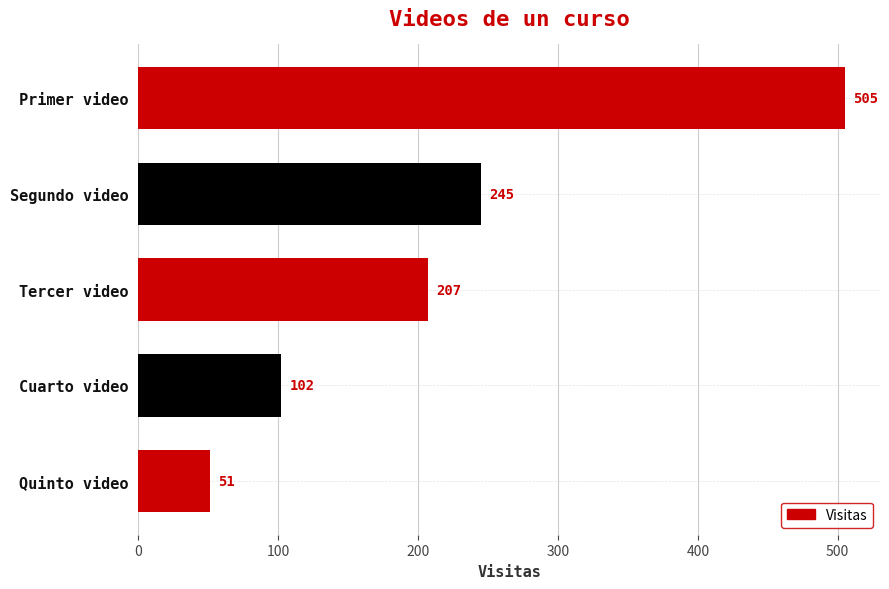

What is the smallest value displayed?

51